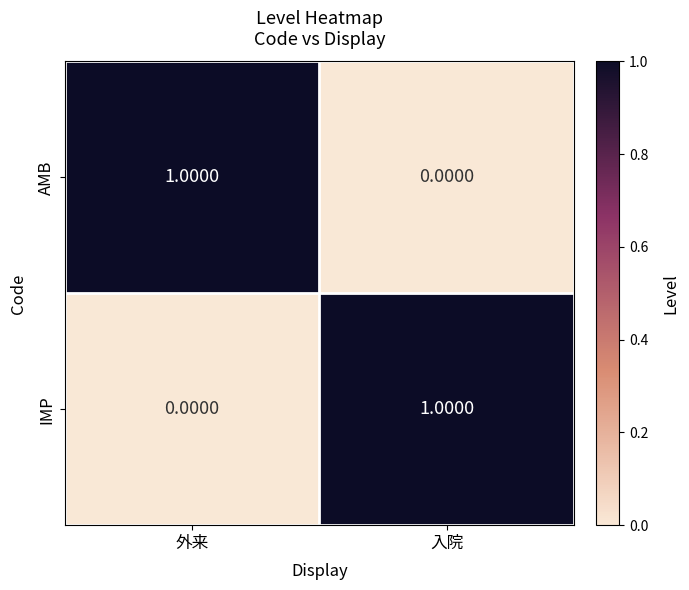

Count the number of categories in the chart.

2